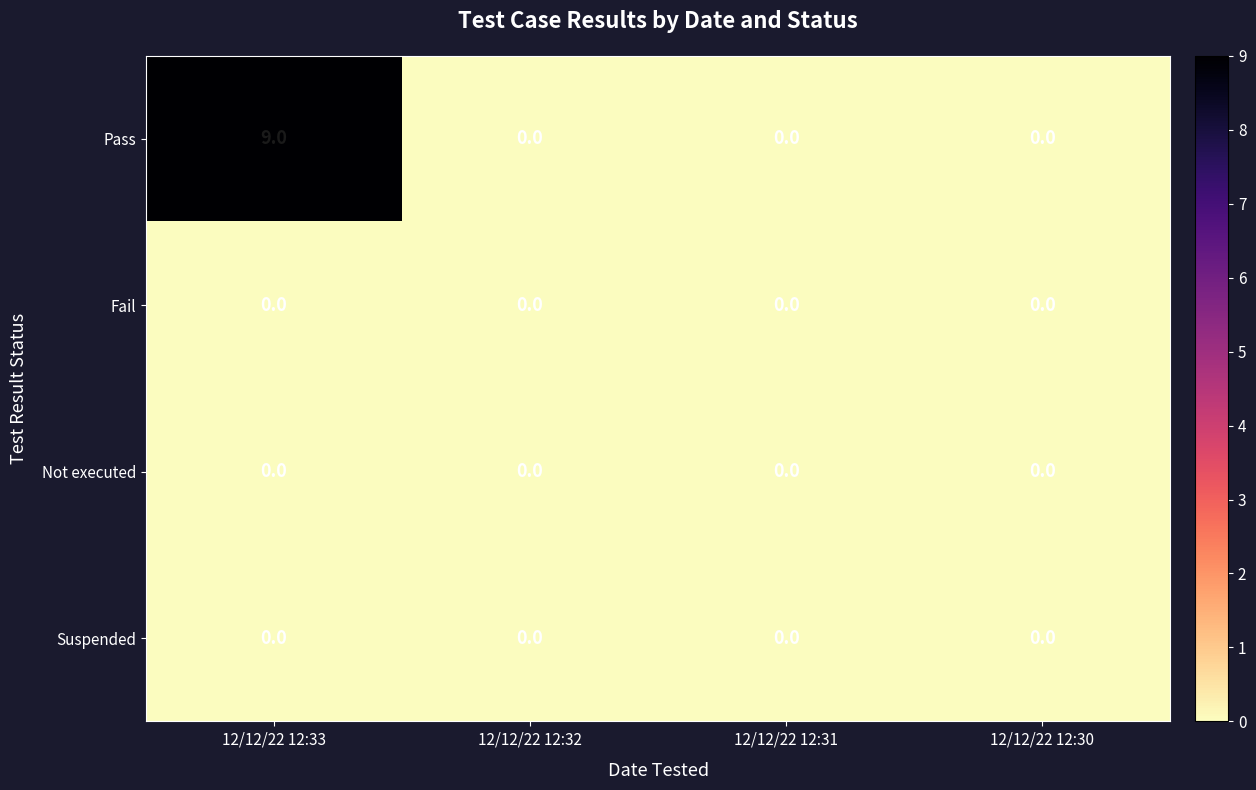

The Not executed series shows 0 at 12/12/22 12:32. True or false?

True